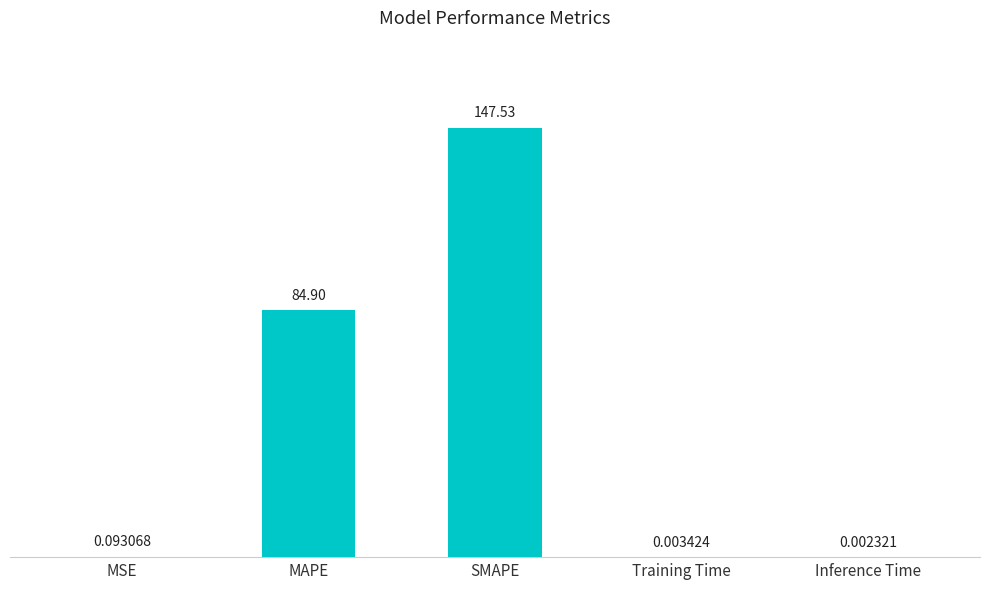

Between Training Time and SMAPE, which is larger?

SMAPE